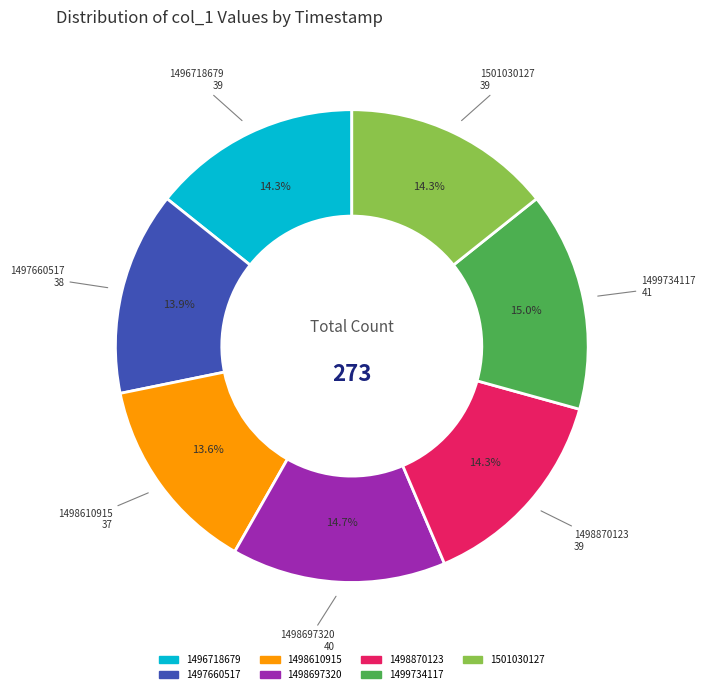

Is 1496718679 the majority of the pie?

No